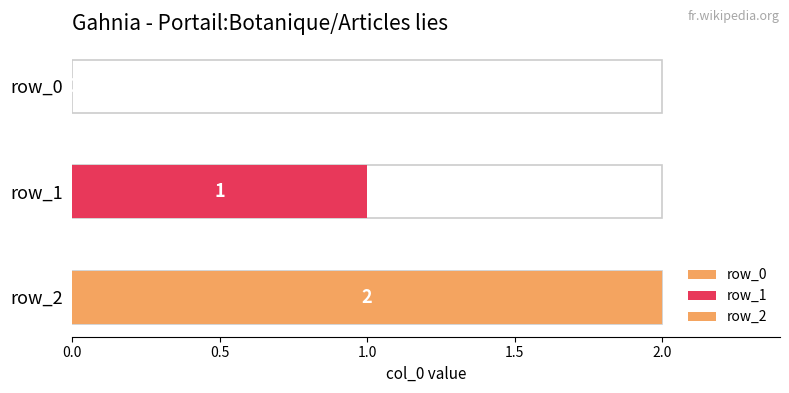

The chart shows a value of 0 at row_0. True or false?

True